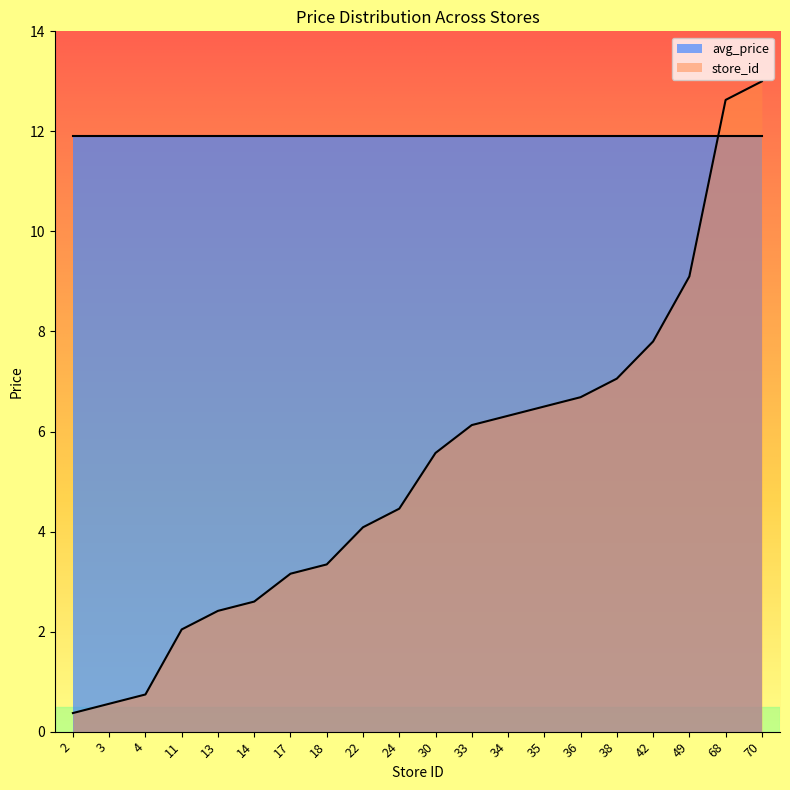

What is the sum of the values at 4 and 13?

3.2